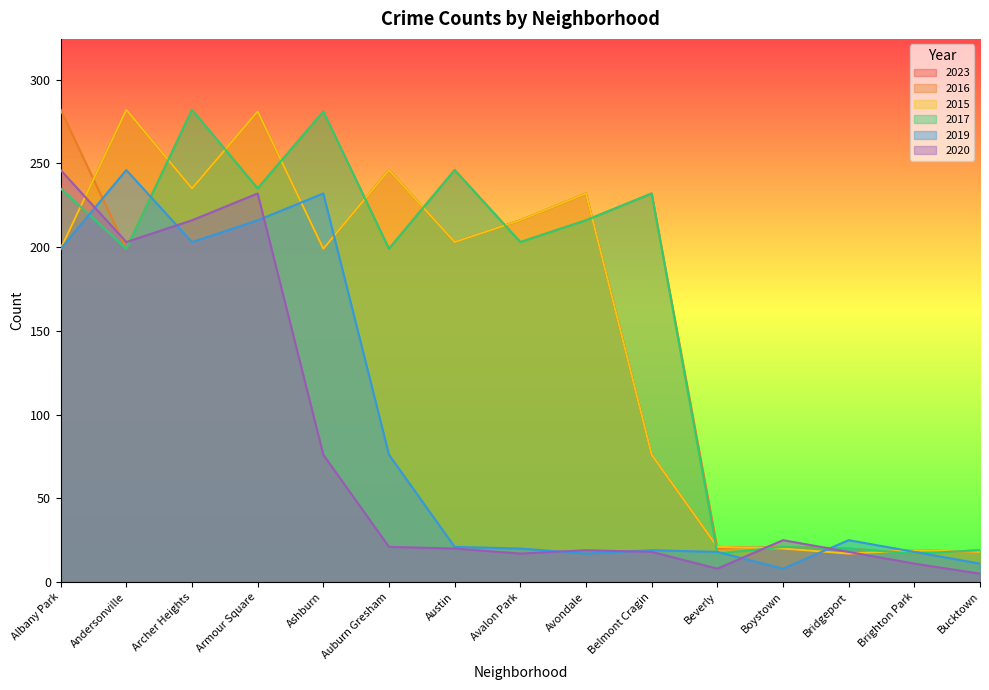

Does the chart display data point markers on the line(s)?

No